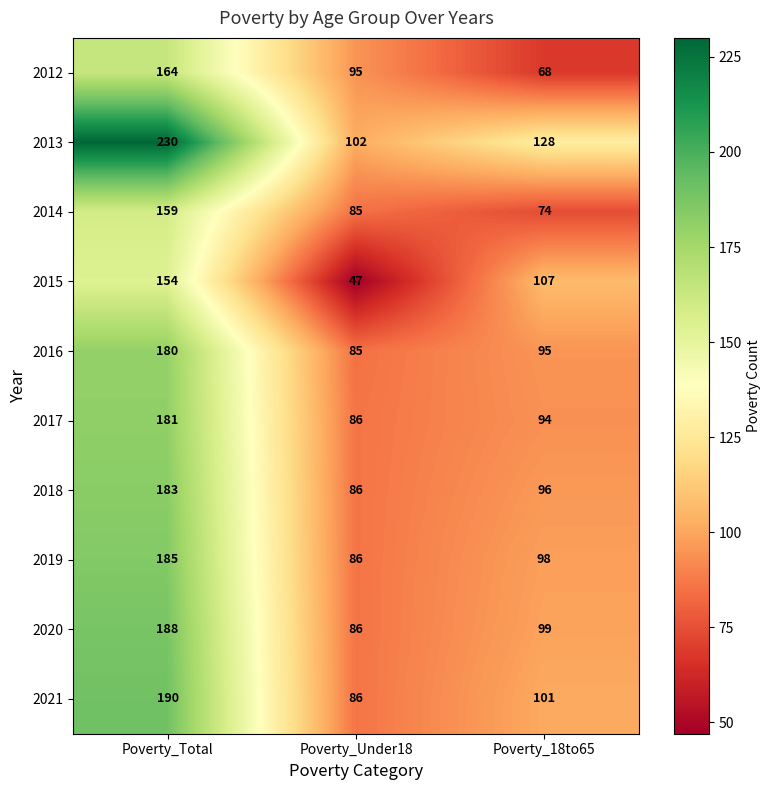

The value of 2021 at Poverty_18to65 is 101. True or false?

True